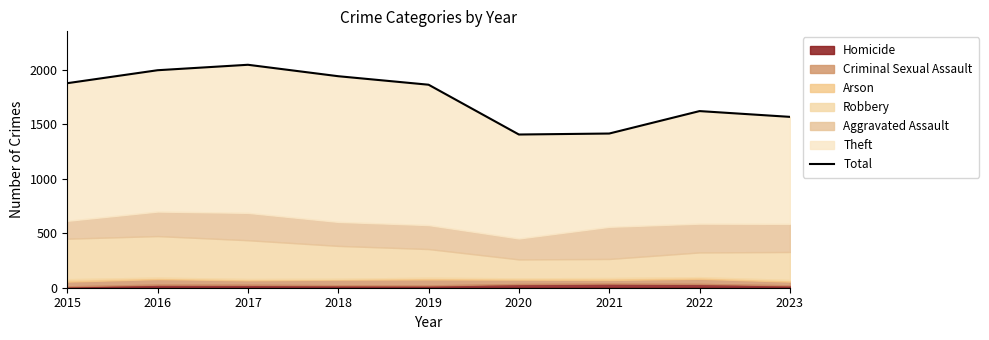

Reading right to left, extract all data points from this chart.

1568	1621	1415	1406	1863	1941	2046	1996	1877